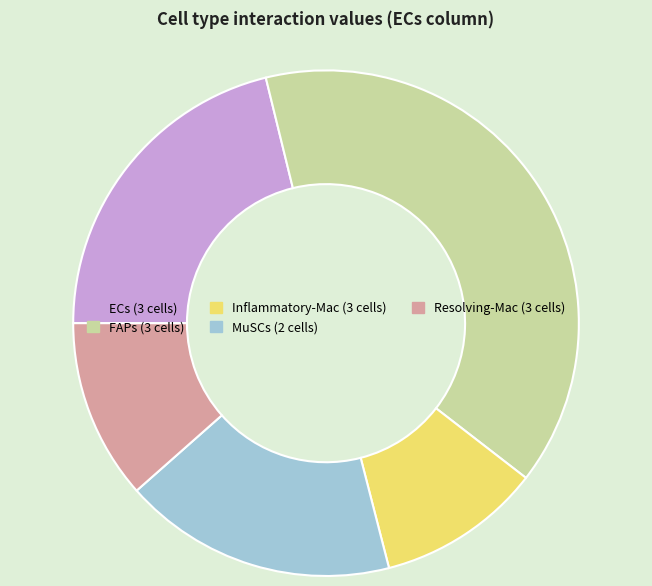

Does FAPs (3 cells) represent more than half of the total?

No